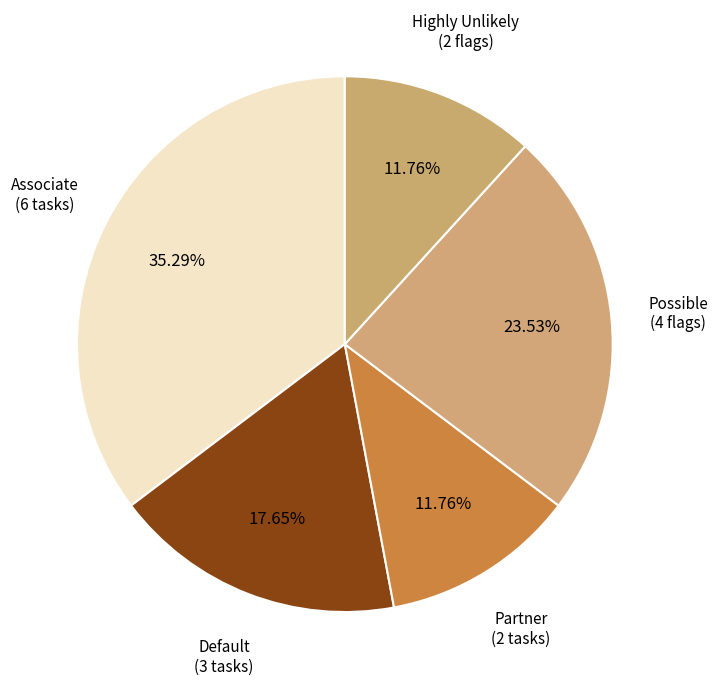

How many slices are in this pie chart?

5